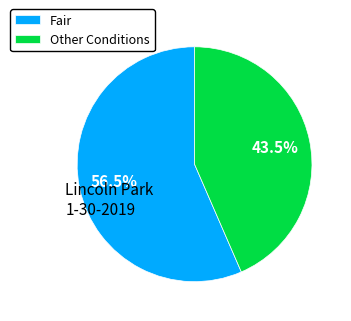

Approximately how many times larger is the value at Fair compared to Other Conditions?

1.3